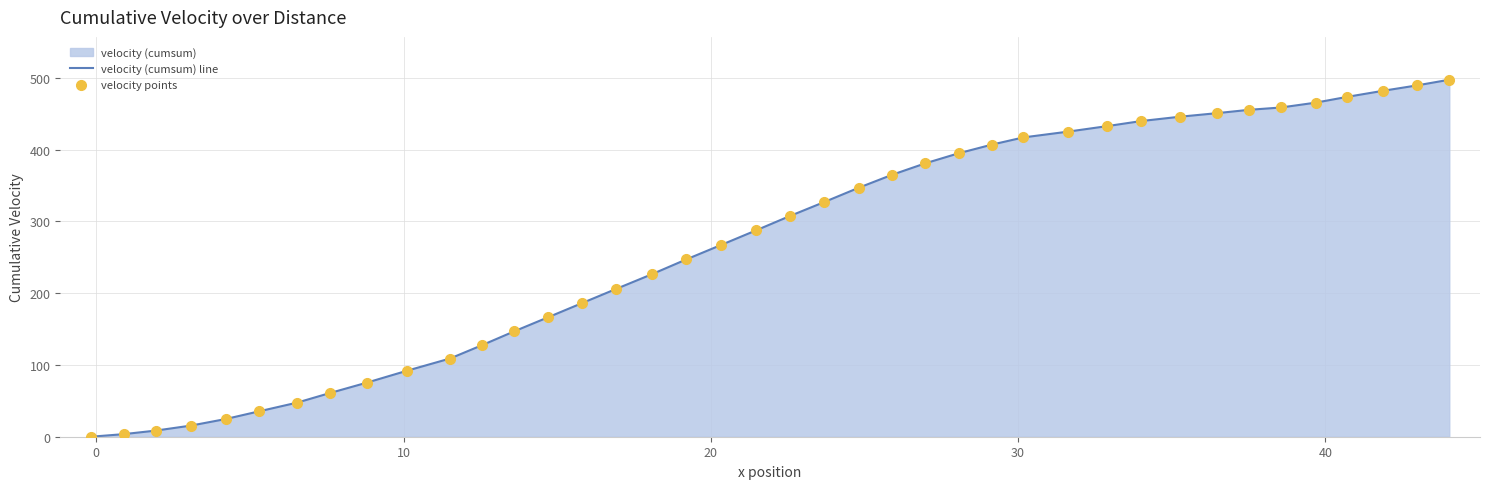

Which series contains the highest Y value?

velocity (cumsum) line